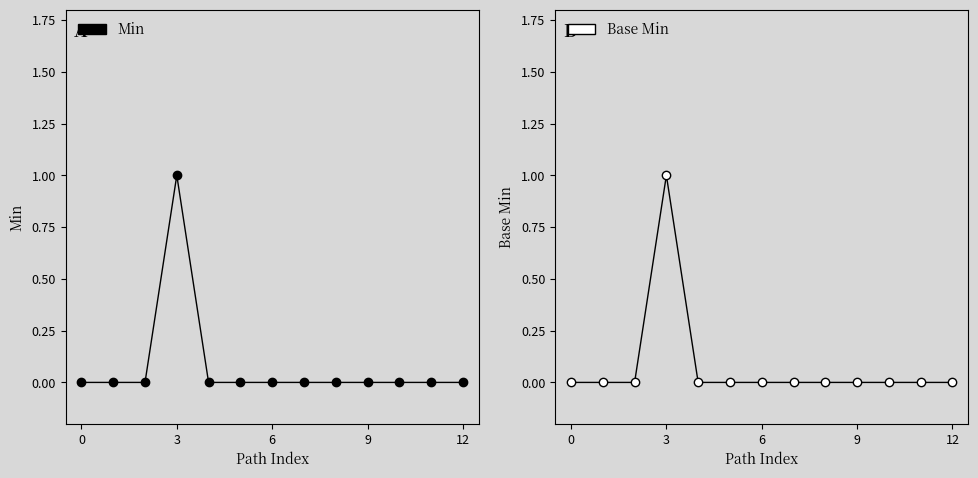

How many values in the Min series exceed 0?

1